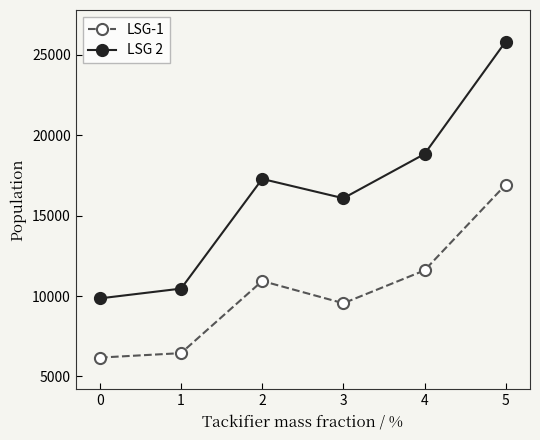

In LSG 2, how many points are lower than both neighbors (excluding endpoints)?

1